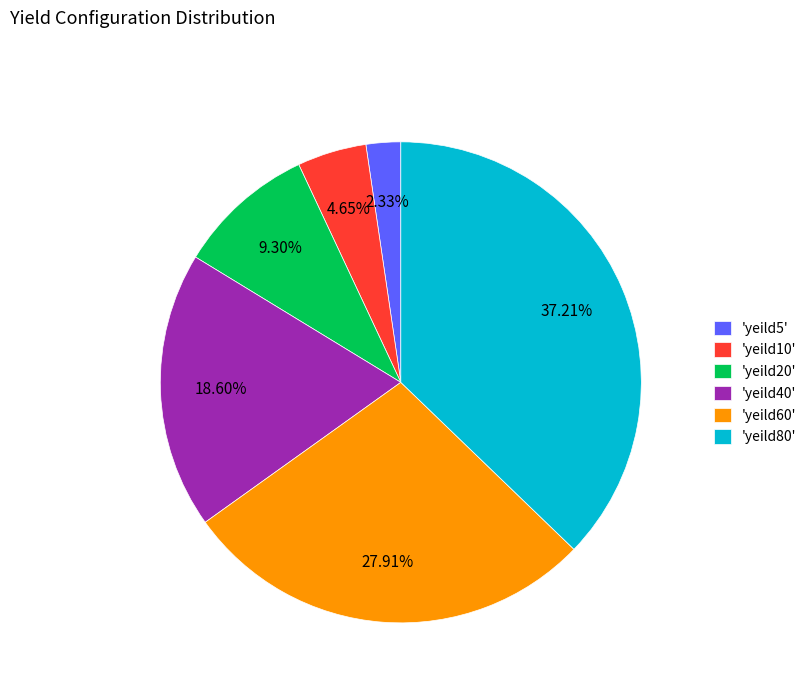

Between 'yeild10' and 'yeild60', which is larger?

'yeild60'